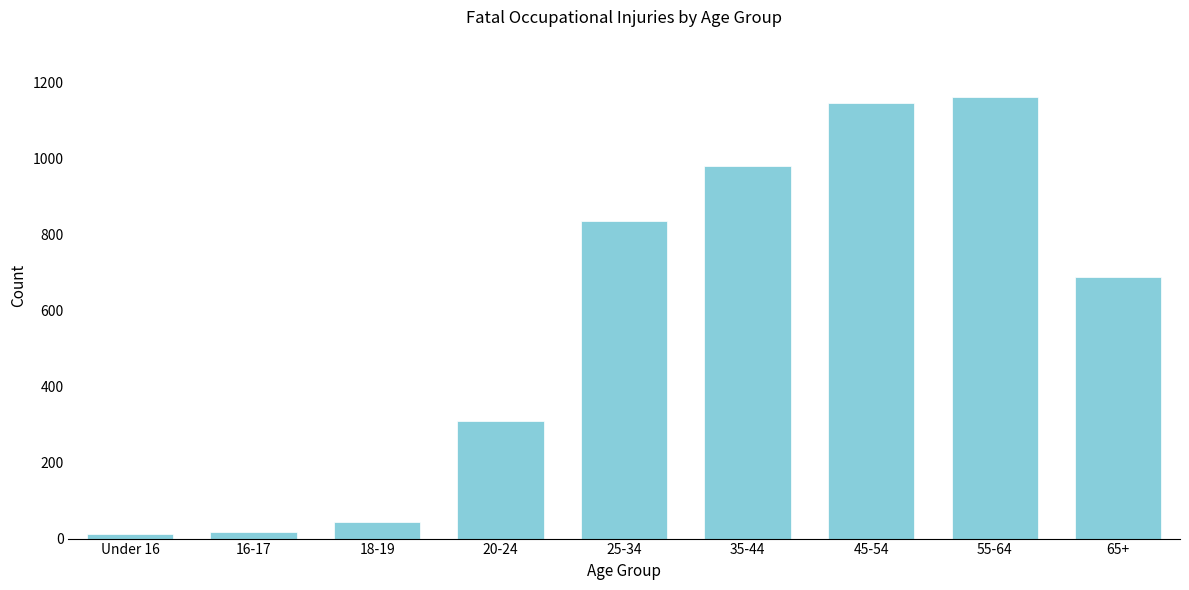

At which label is the value closest to 586?

65+